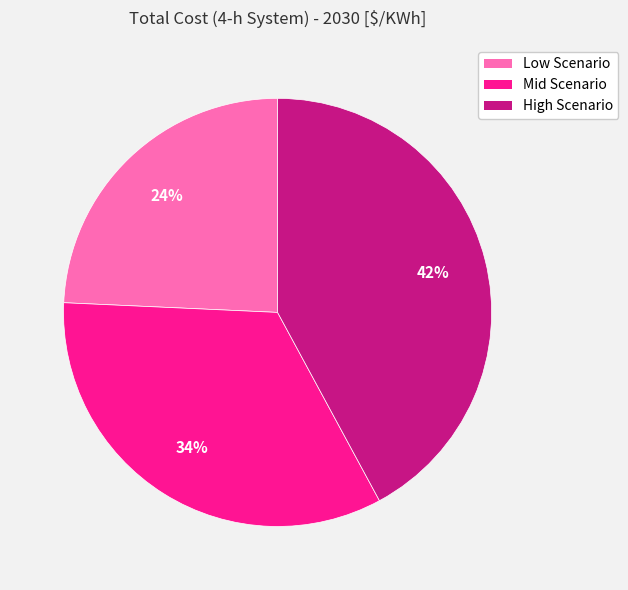

Which slice is the largest?

High Scenario